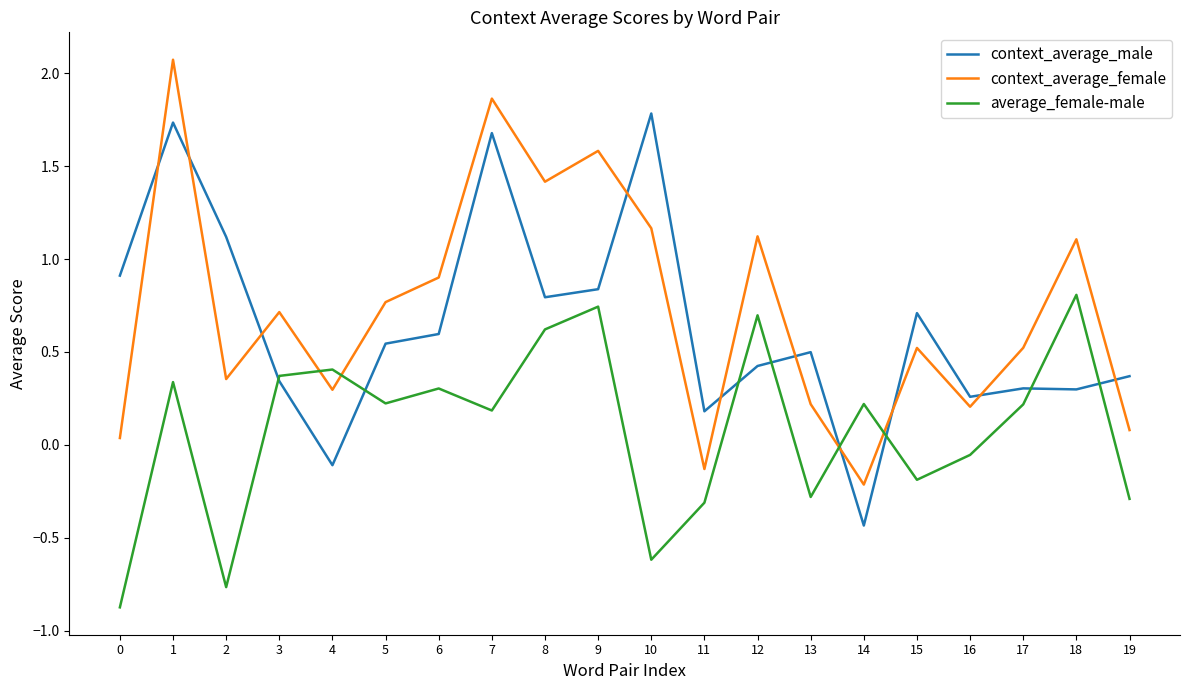

True or false: average_female-male has a value of -0.5 at 19.

False